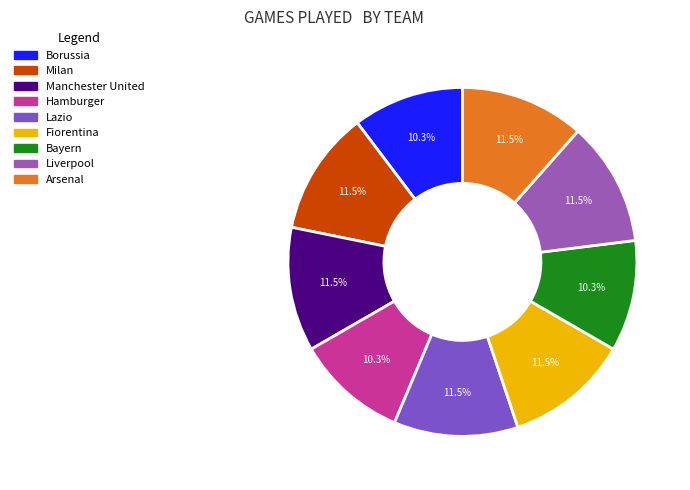

What percentage is the Arsenal slice, to the nearest percent?

12%